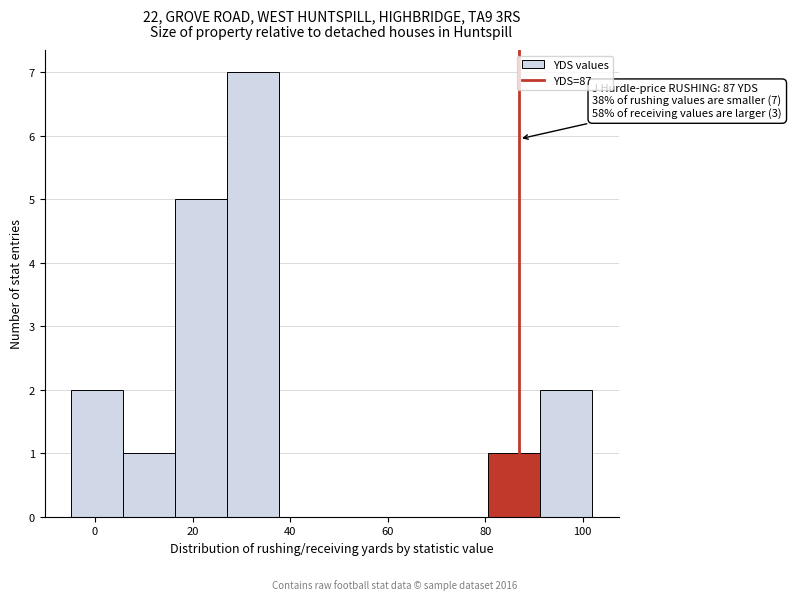

Which range on the x-axis has the tallest bar?

28 to 38